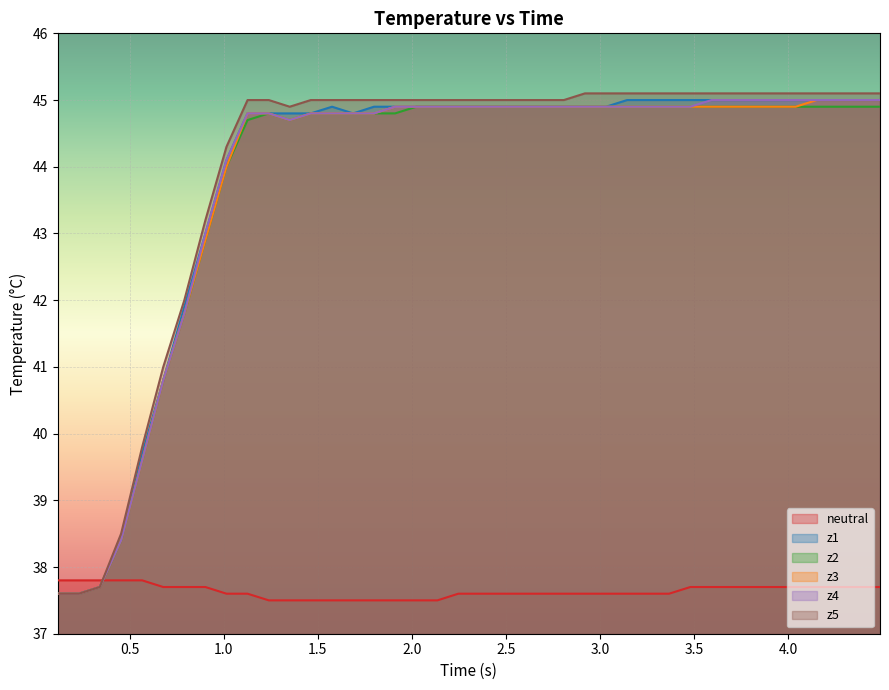

What is the smallest value displayed?

37.5